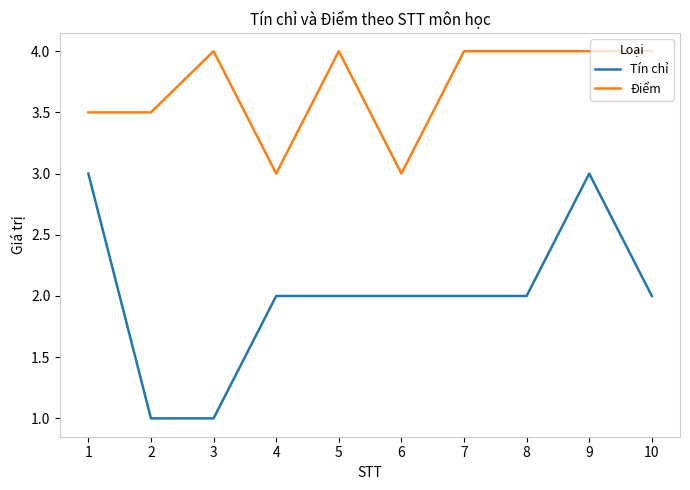

True or false: Điểm and Tín chỉ intersect in this chart.

False